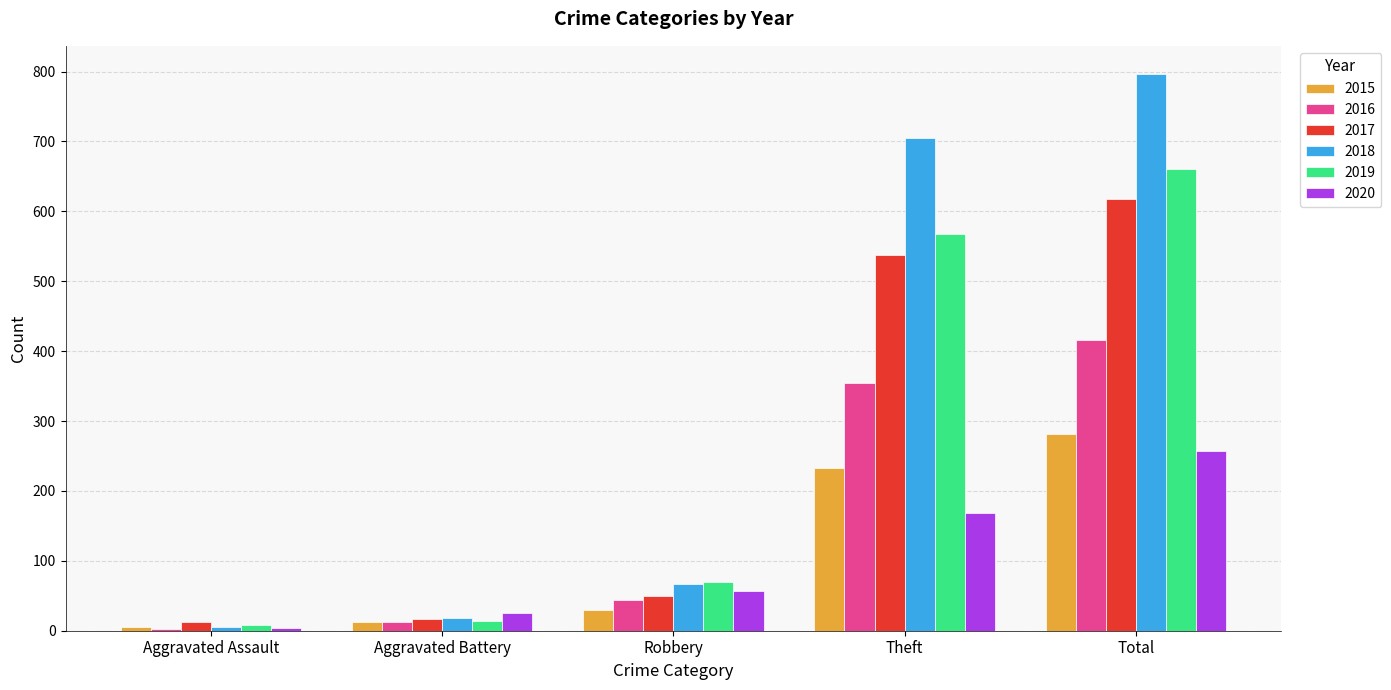

Which category has the lowest value in the 2020 series?

Aggravated Assault